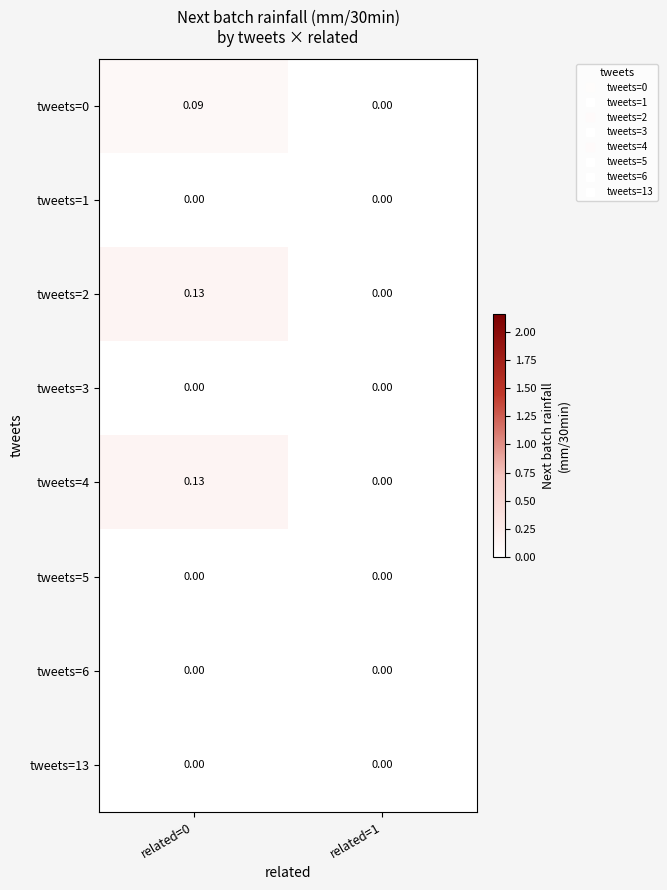

How many series are shown in this chart?

8